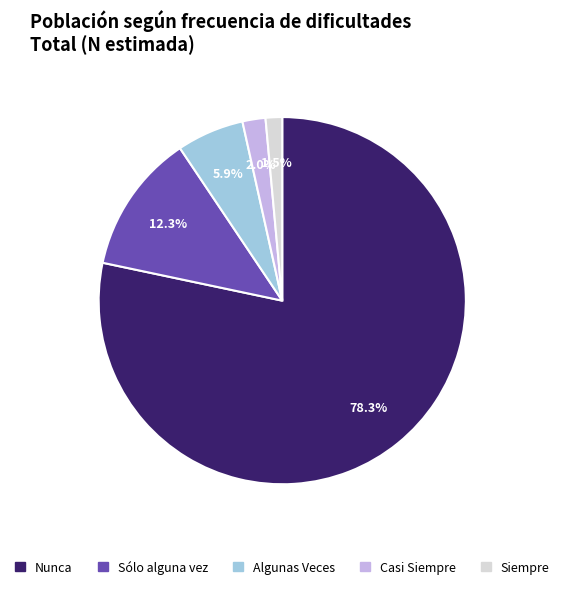

Is Siempre the majority of the pie?

No